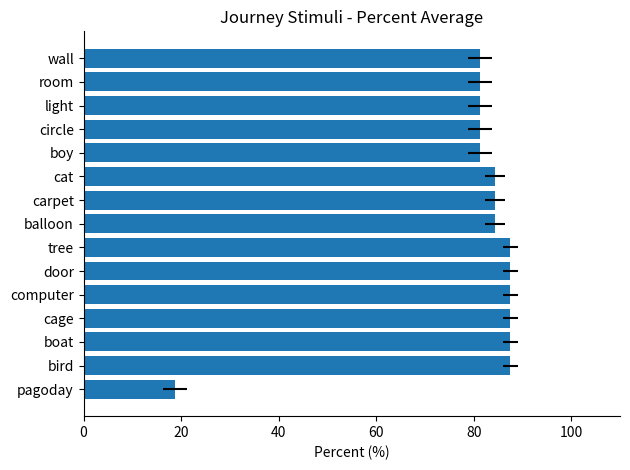

Reading left to right, list all the values displayed in this chart.

18.8	87.5	87.5	87.5	87.5	87.5	87.5	84.4	84.4	84.4	81.2	81.2	81.2	81.2	81.2